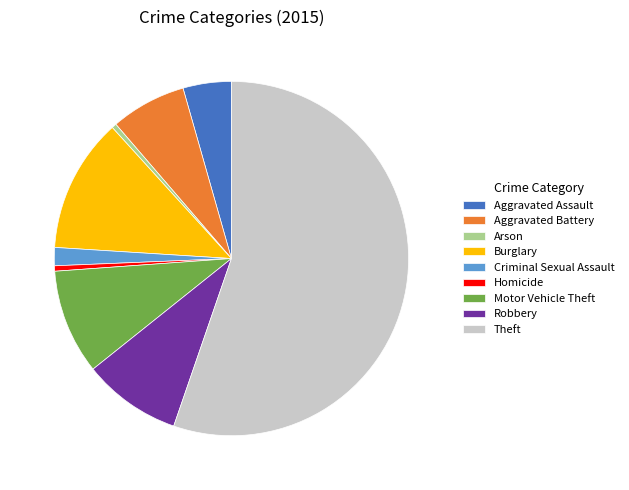

Combined, do Robbery and Burglary account for over 50%?

No